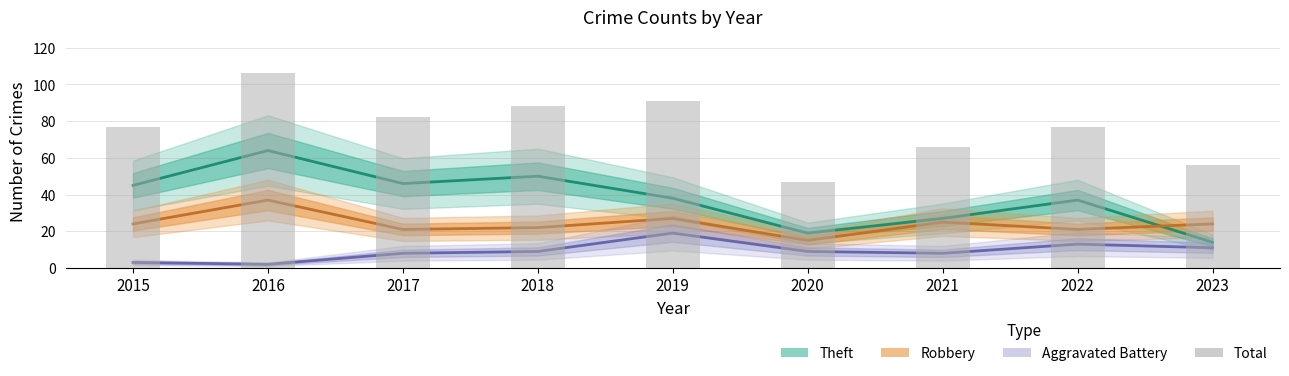

Between 2022 and 2017, which is larger?

2017